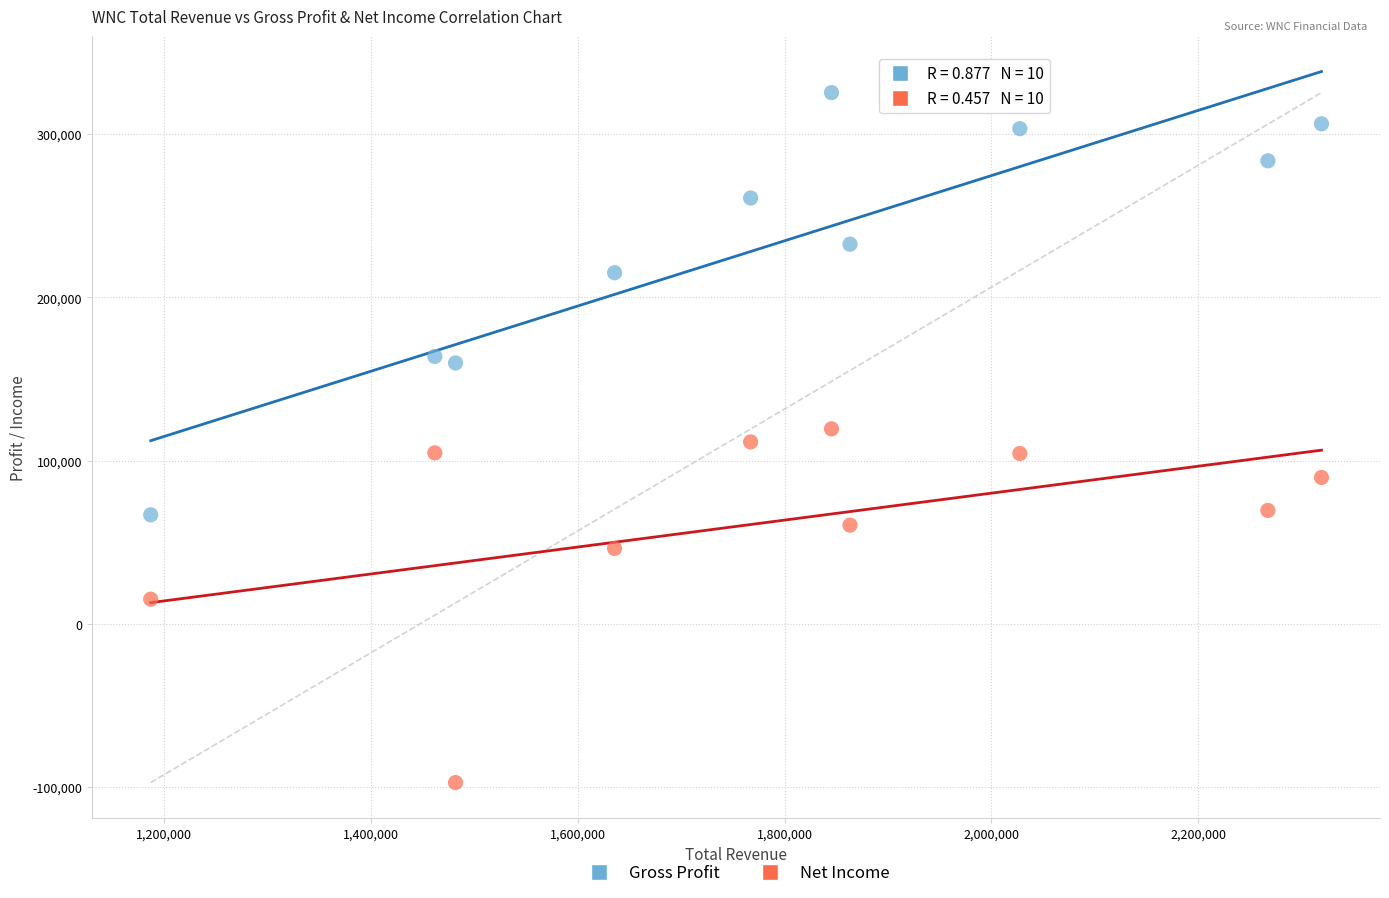

What are all the series names shown in the legend?

Gross Profit, Net Income